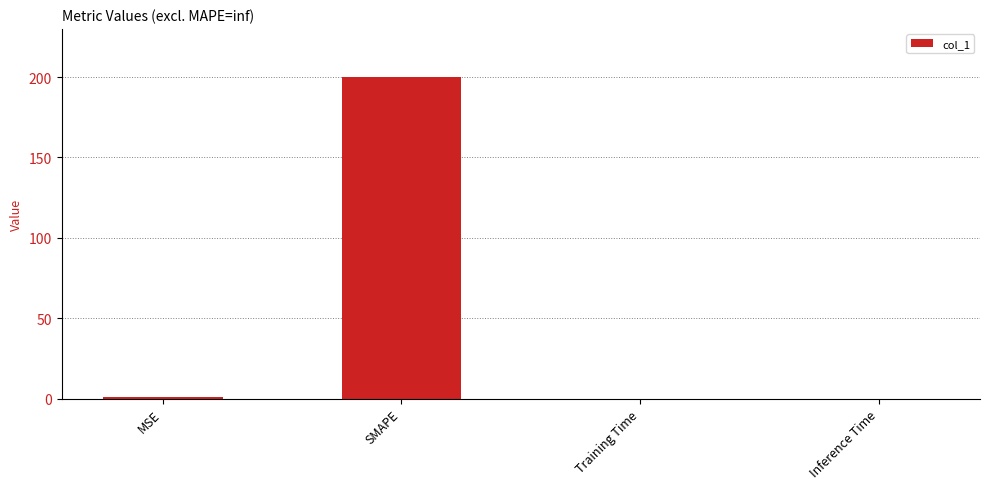

What is the difference between the values at SMAPE and Training Time?

200.0